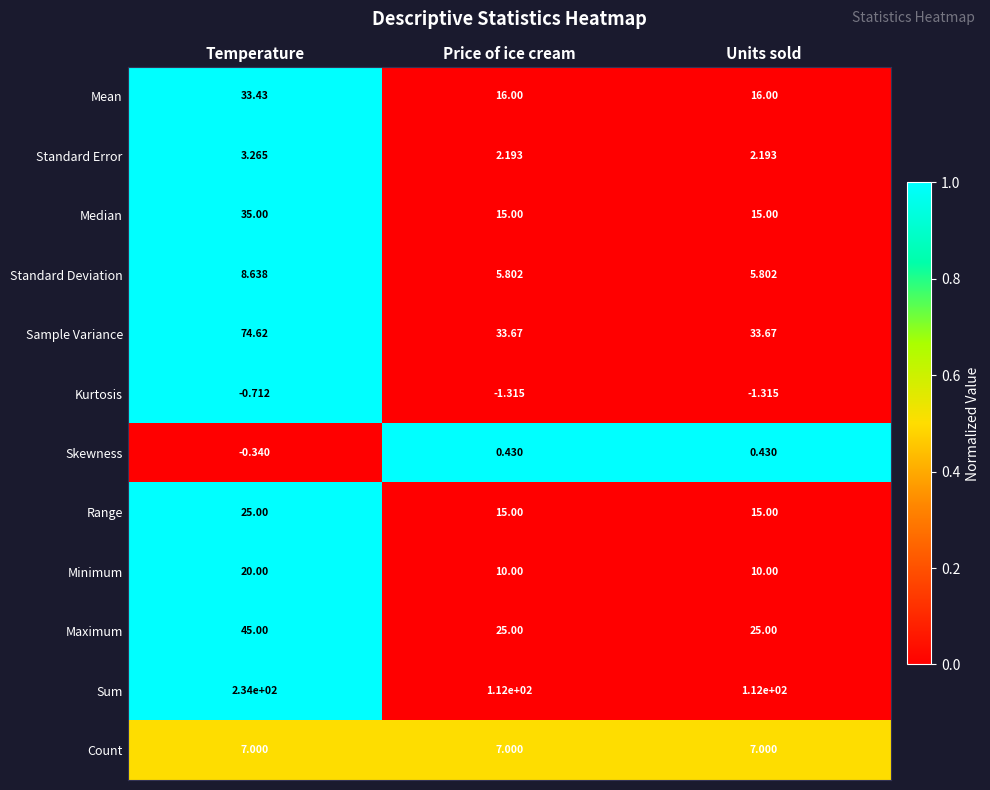

Which category has the highest value in the Mean series?

Temperature